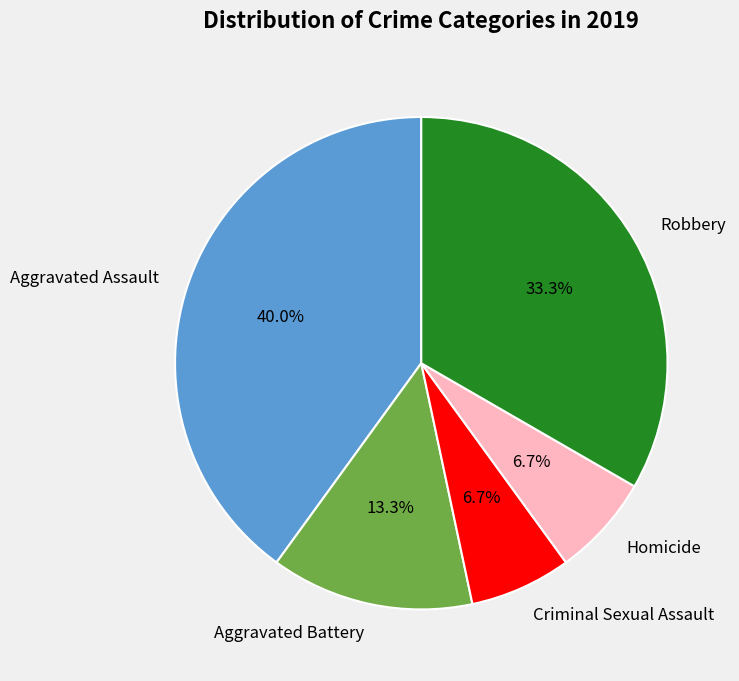

Is Aggravated Battery the majority of the pie?

No